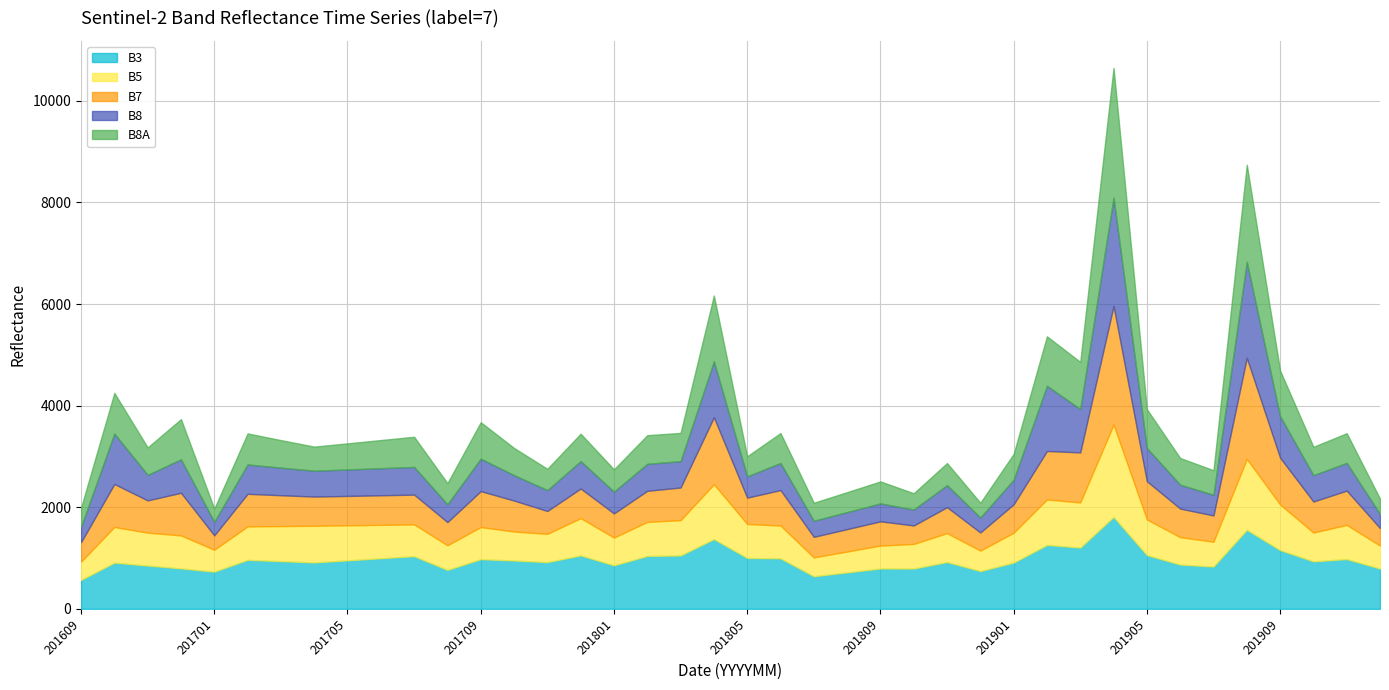

Count the number of categories in the chart.

40